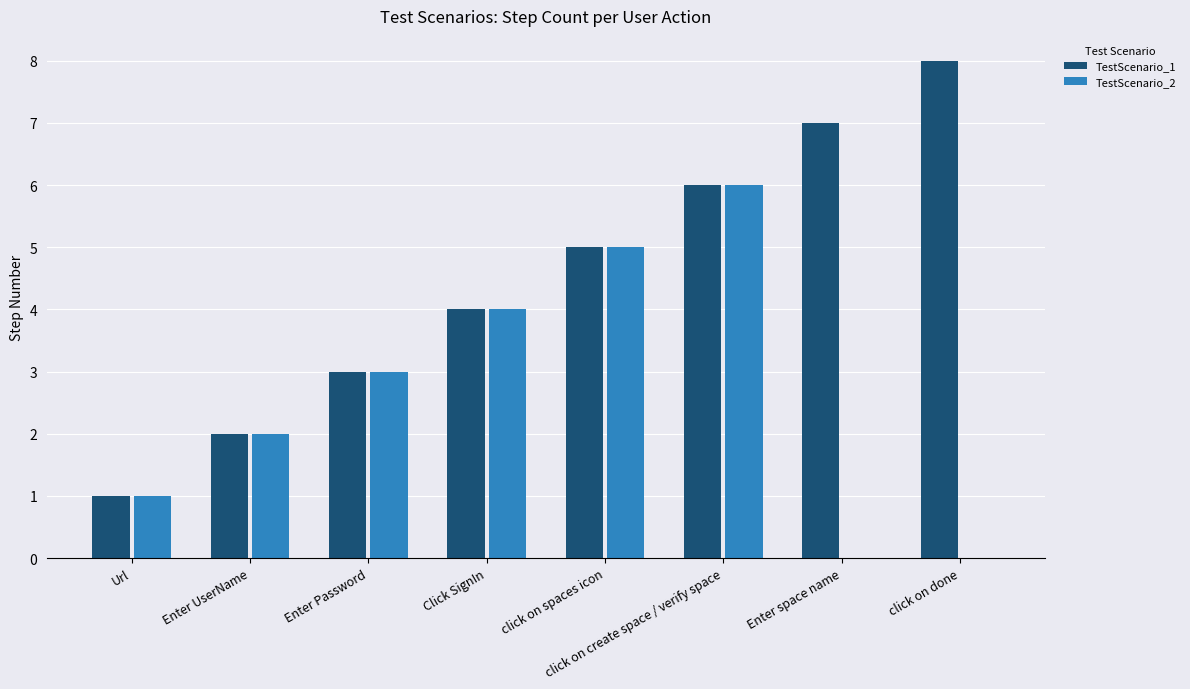

What is the greatest value displayed?

8